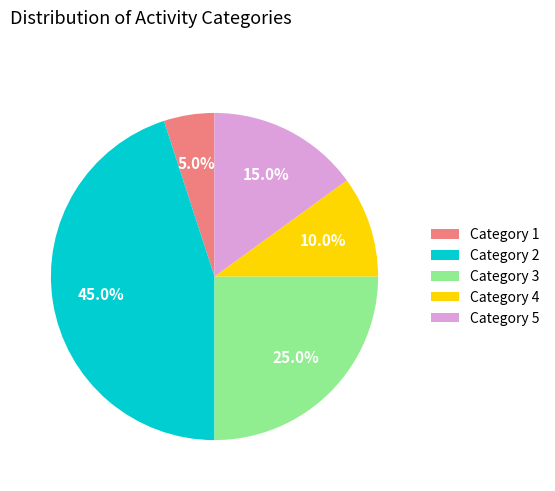

What is the ratio of the value at Category 1 to the value at Category 5?

0.3